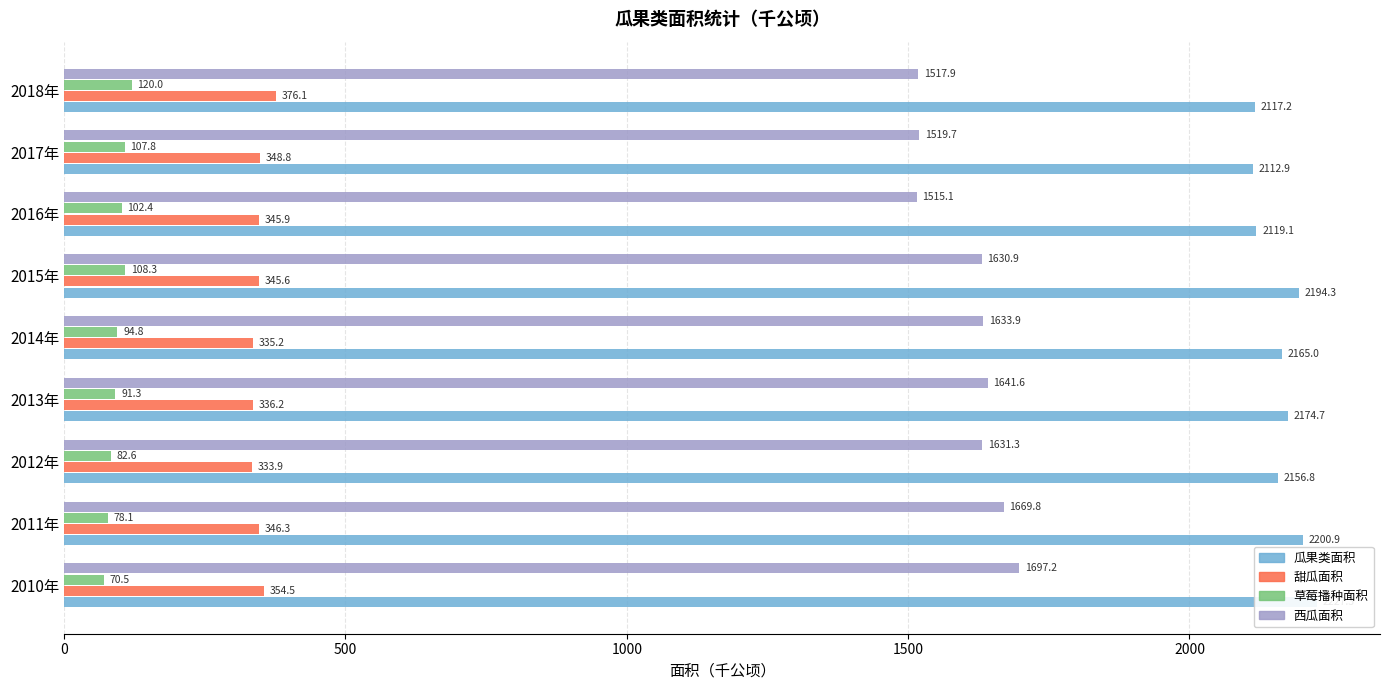

At how many categories does at least one series exceed 460?

9